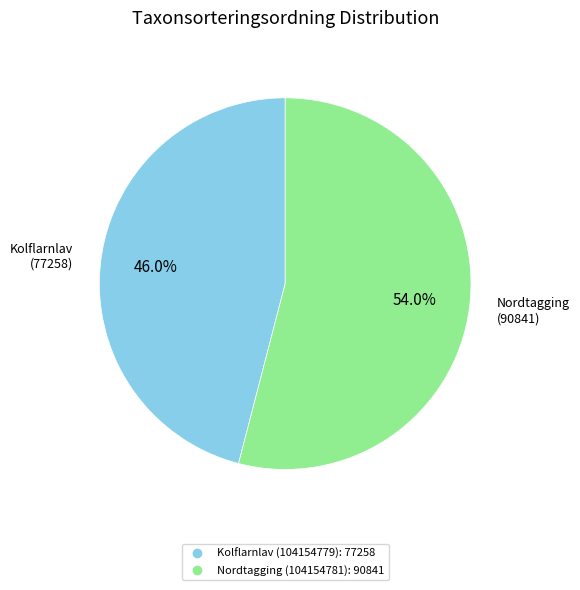

Is it true that Nordtagging (104154781) is 54% of the pie?

True